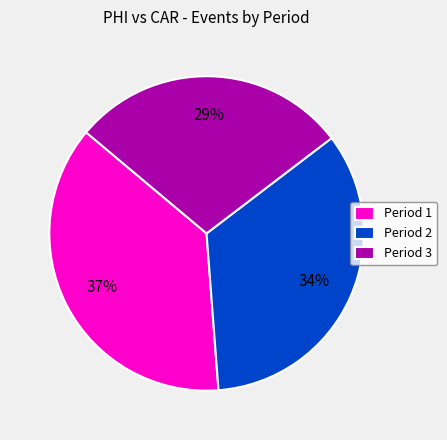

What is the ratio of the value at Period 1 to the value at Period 3?

1.3